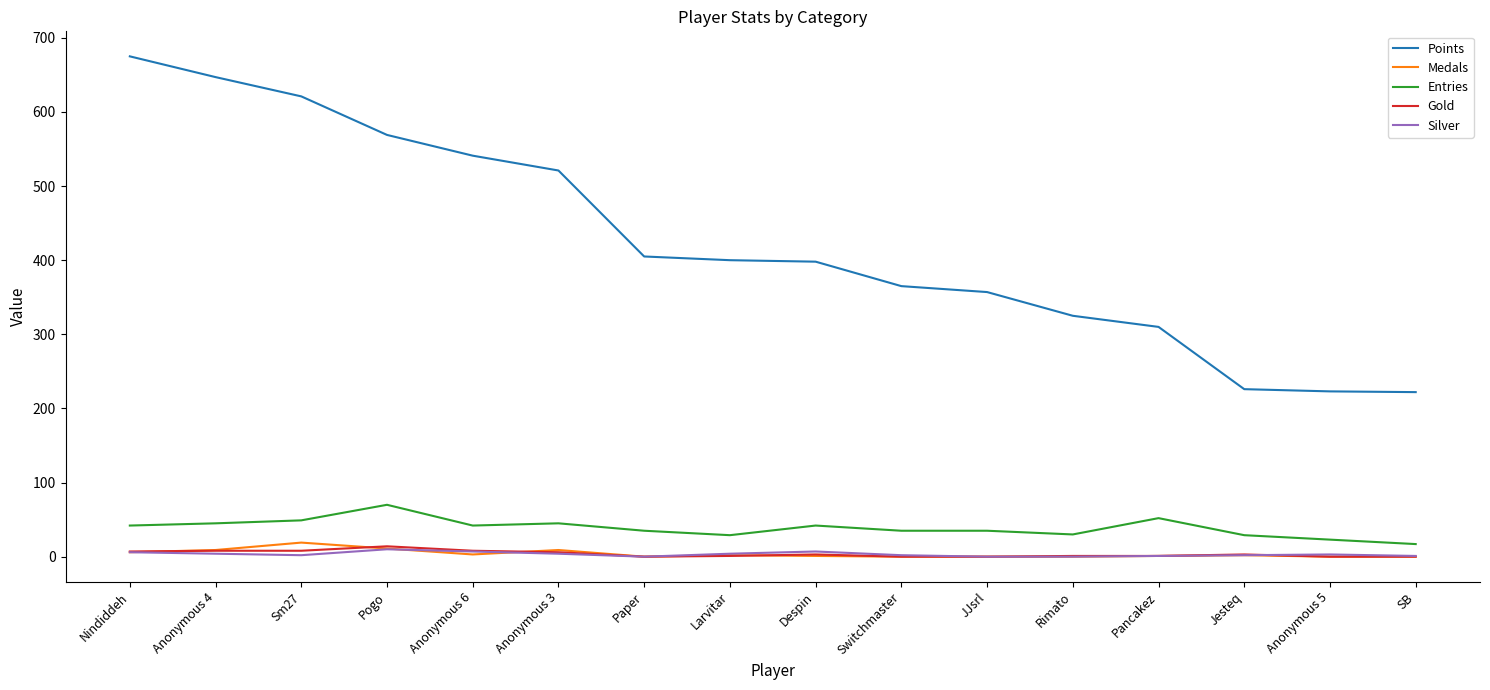

Which series has the widest spread of values?

Points